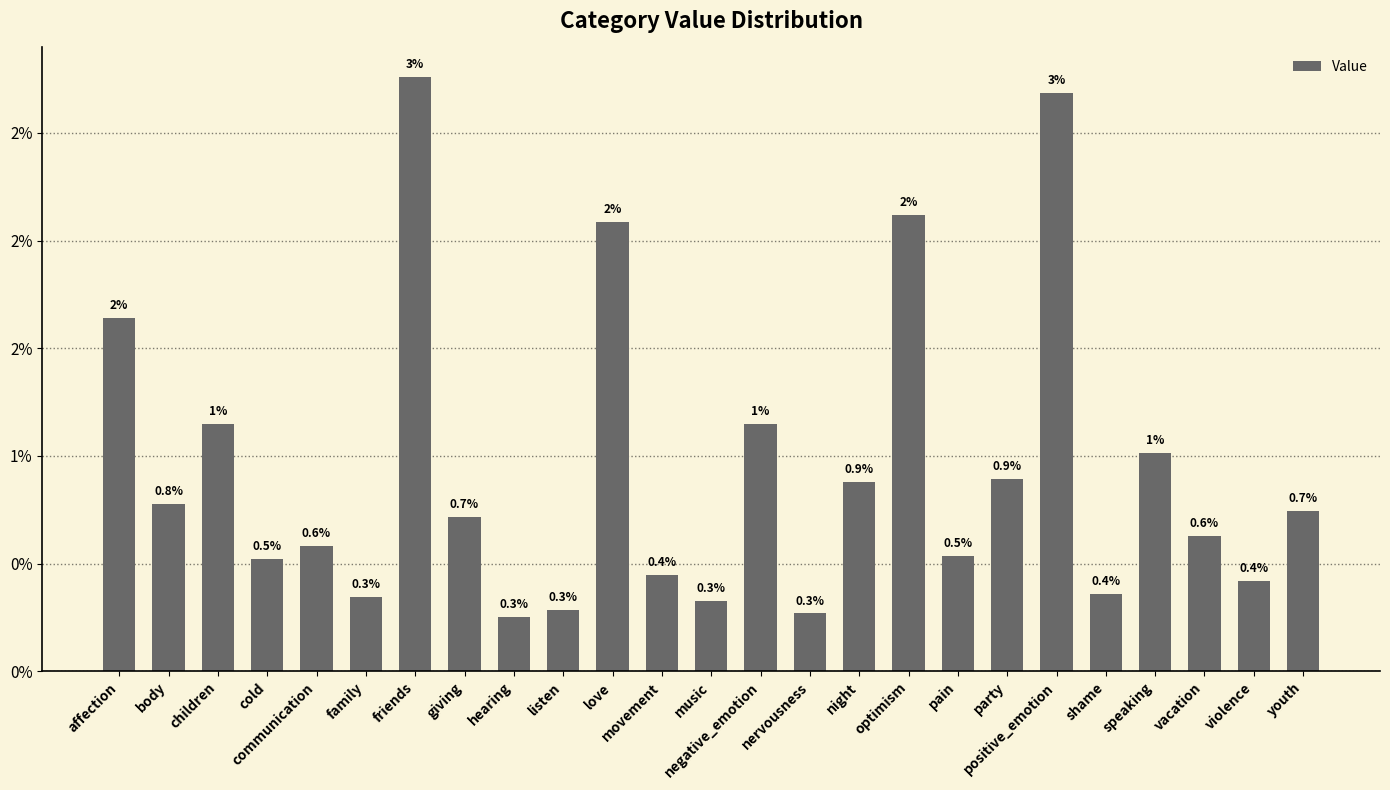

Are the bars horizontal?

No